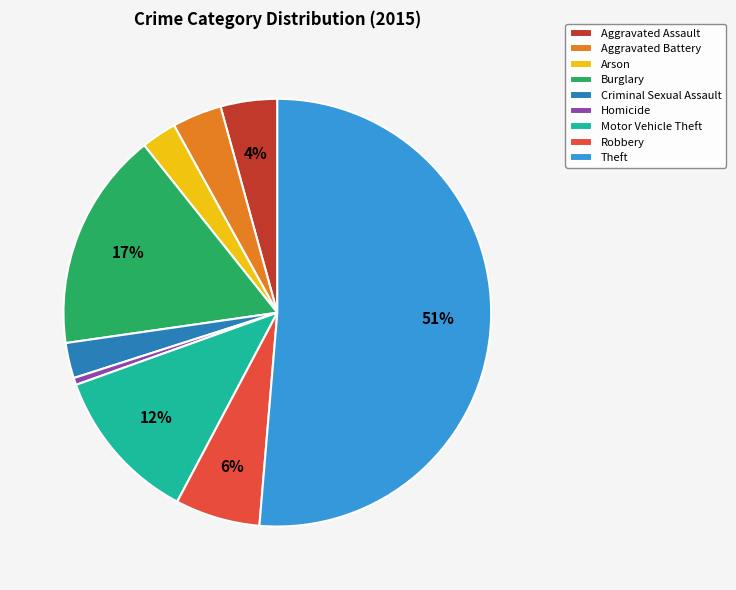

To the nearest percent, what is the difference between the Burglary and Criminal Sexual Assault slice percentages?

14%